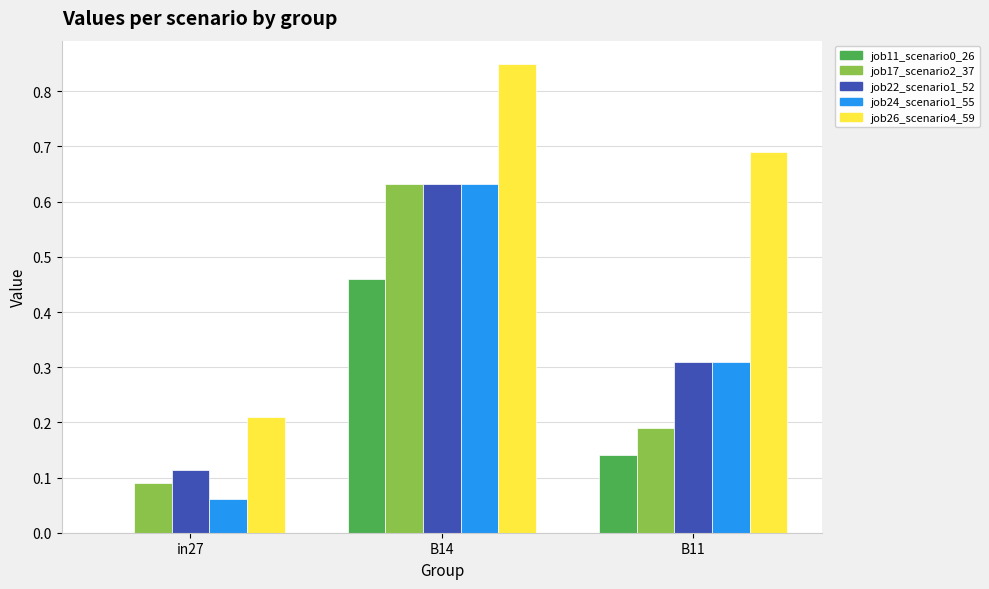

Which series has the largest total across all categories?

job26_scenario4_59